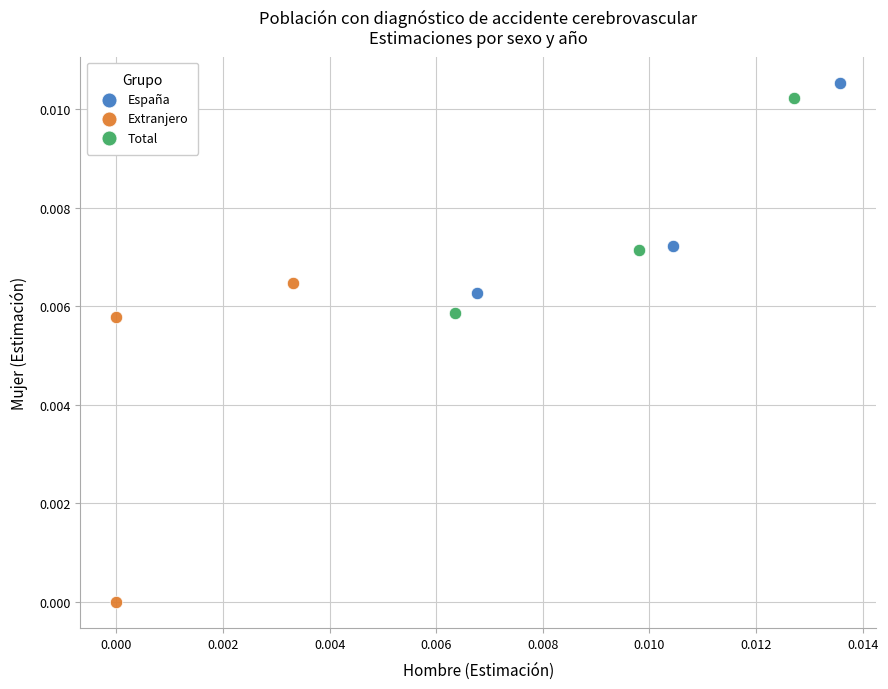

Which series contains the highest Y value?

España